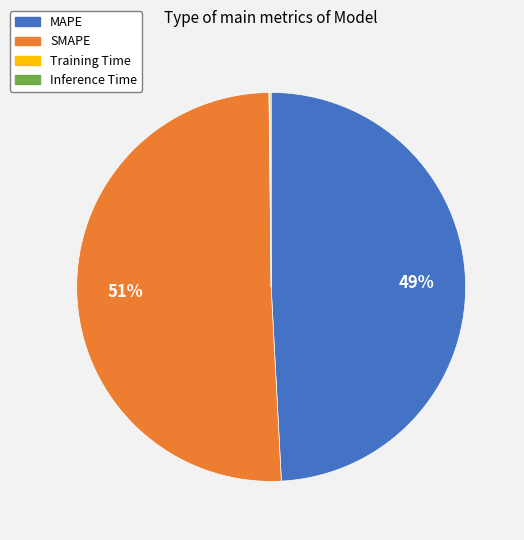

Is SMAPE the majority of the pie?

Yes